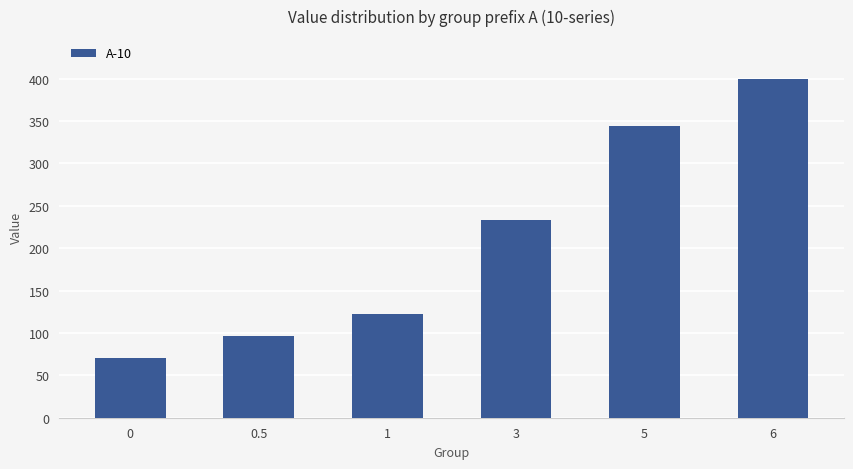

What is the change in value from 3 to 6?

+166.7